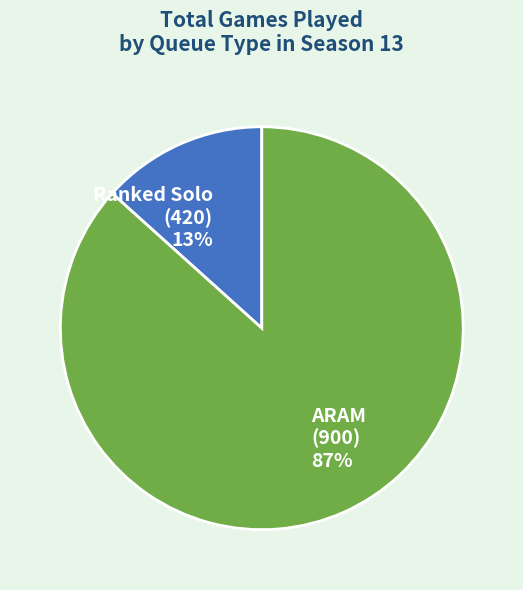

Which category has the smallest portion of the pie?

Ranked Solo (420) 13%